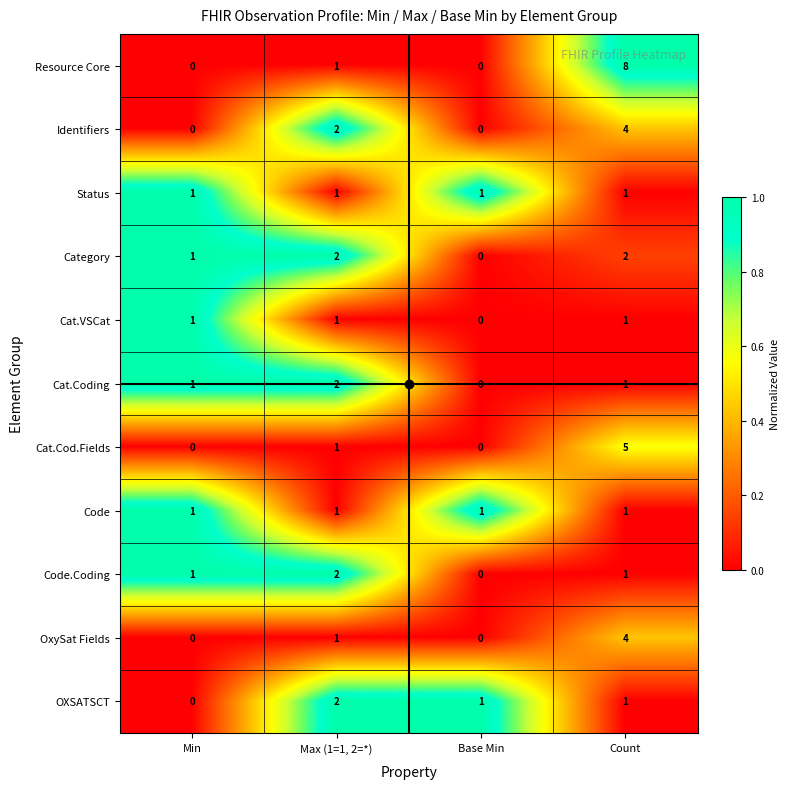

Between Base Min and Count, which series saw the biggest shift?

Resource Core